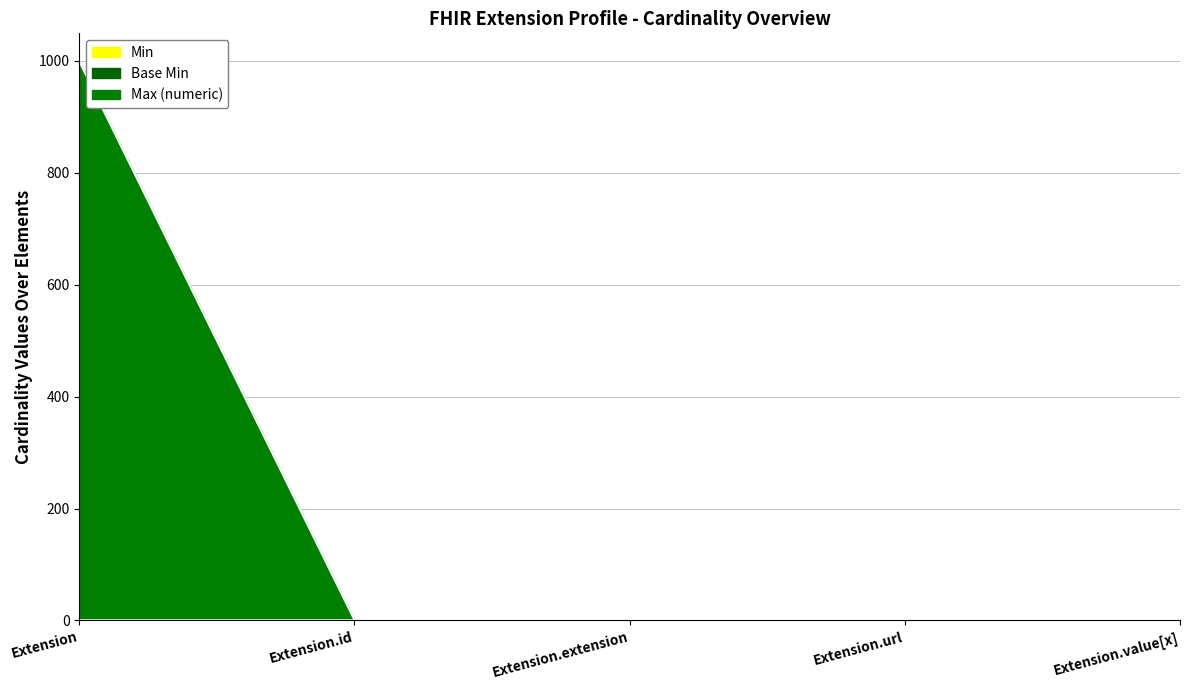

What is the sum of all Min values?

1